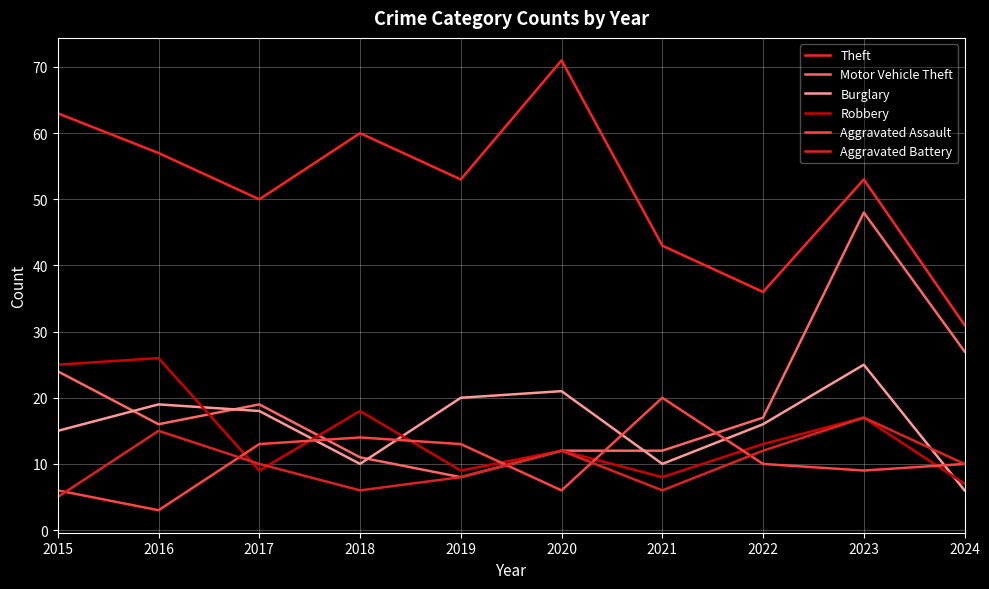

Reading left to right, list all the values displayed in this chart.

Theft: 63	57	50	60	53	71	43	36	53	31
Motor Vehicle Theft: 24	16	19	11	8	12	12	17	48	27
Burglary: 15	19	18	10	20	21	10	16	25	6
Robbery: 25	26	9	18	9	12	8	13	17	7
Aggravated Assault: 6	3	13	14	13	6	20	10	9	10
Aggravated Battery: 5	15	10	6	8	12	6	12	17	10